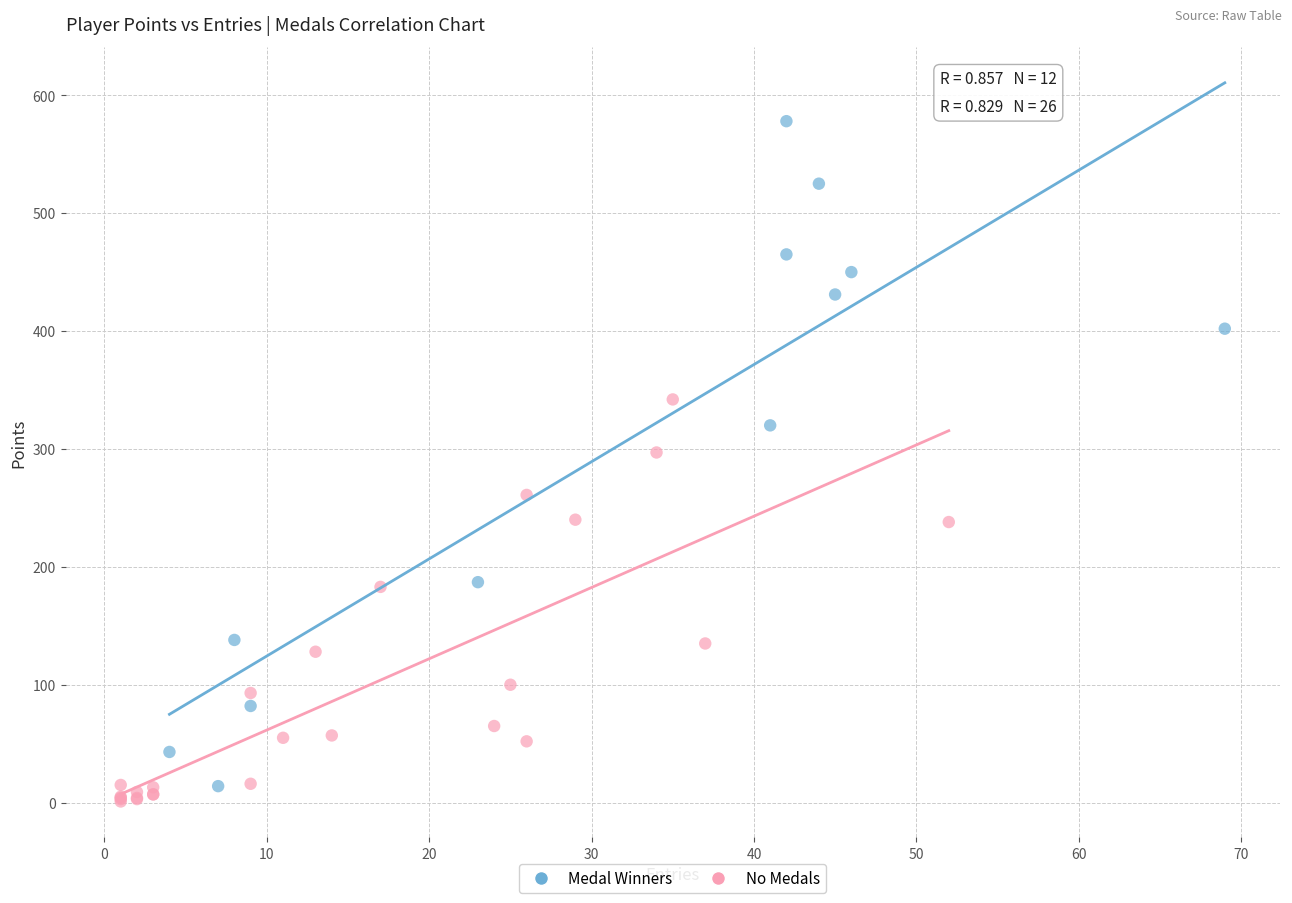

Which series reaches the maximum Y coordinate?

Medal Winners